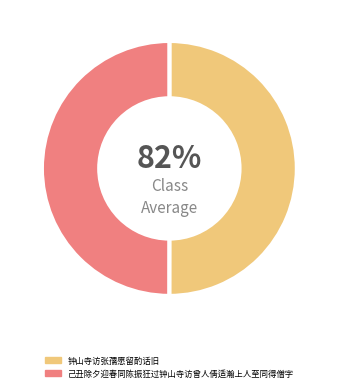

Is the sum of 钟山寺访张孺愿留酌话旧 and 己丑除夕迎春同陈振狂过钟山寺访曾人倩适瀚上人至同得僧字 greater than half?

Yes